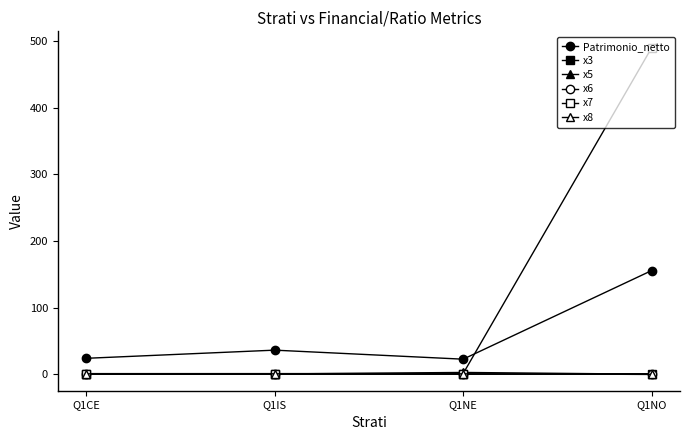

True or false: x6 and x7 intersect in this chart.

False